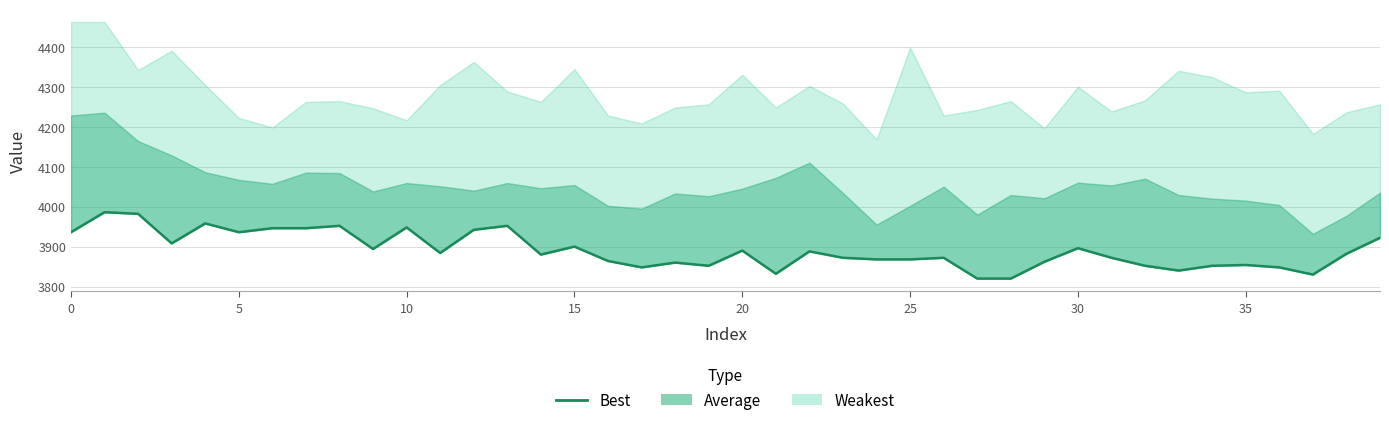

Does the chart have visible grid lines?

Yes